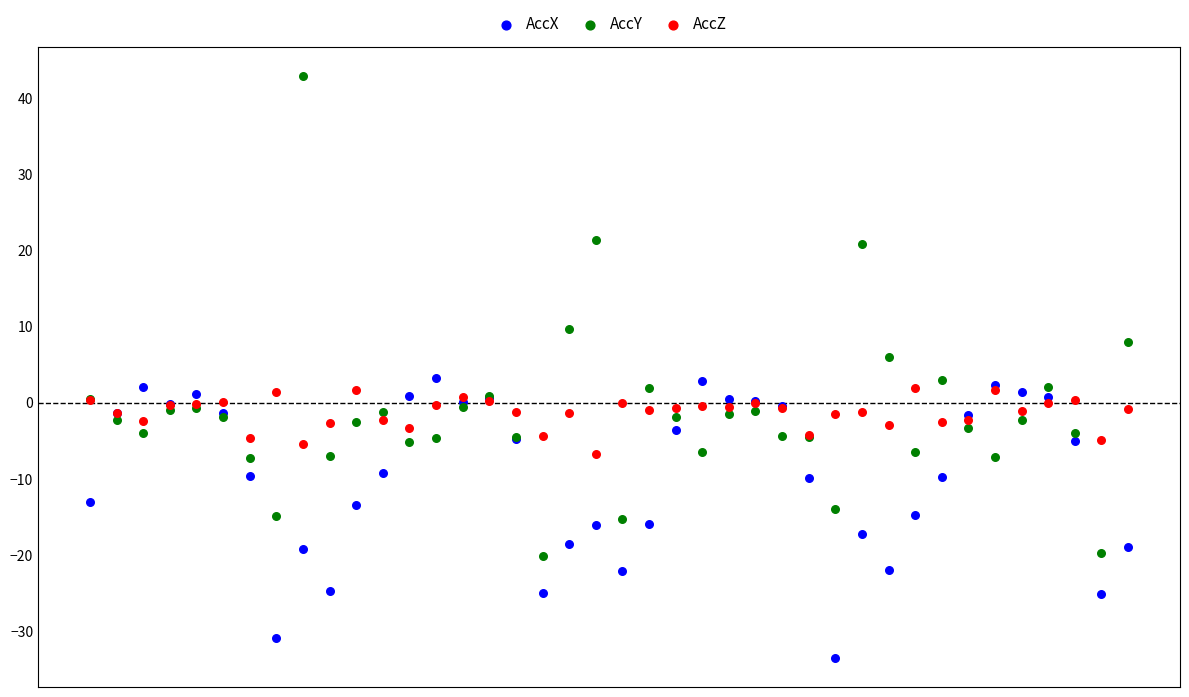

Which series has the widest spread of Y values?

AccY